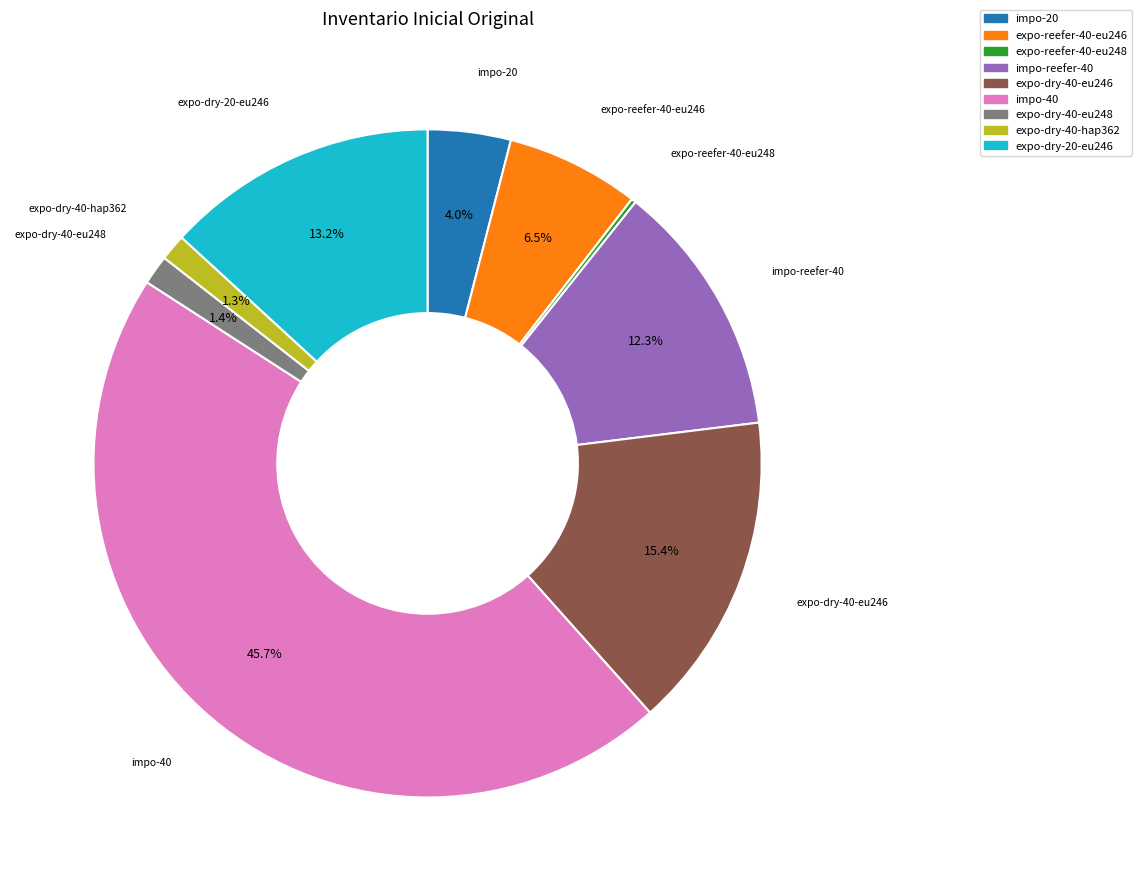

Is there any slice that represents more than half of the pie?

No